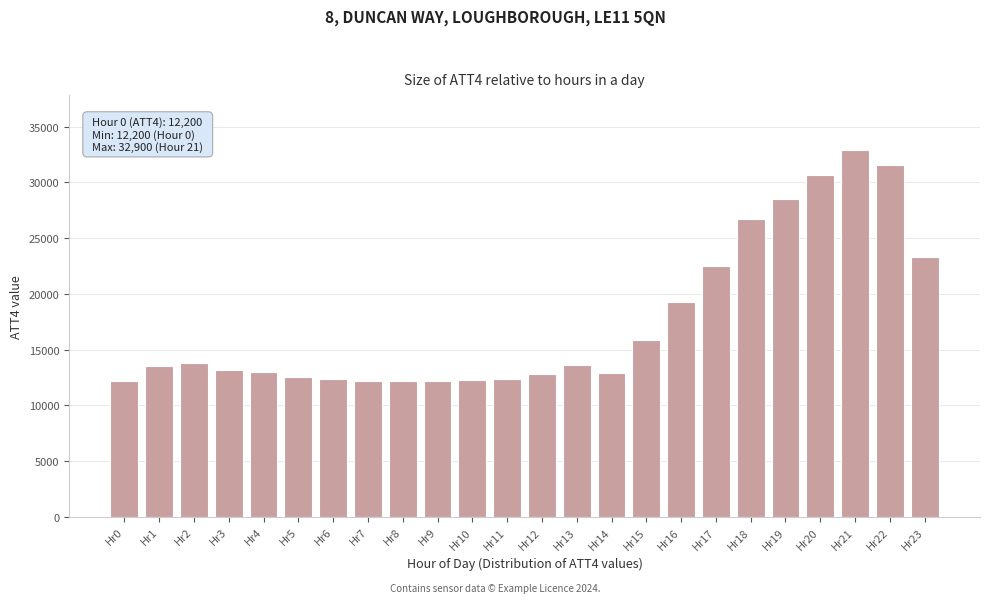

What is the change in value from Hr16 to Hr17?

+3200